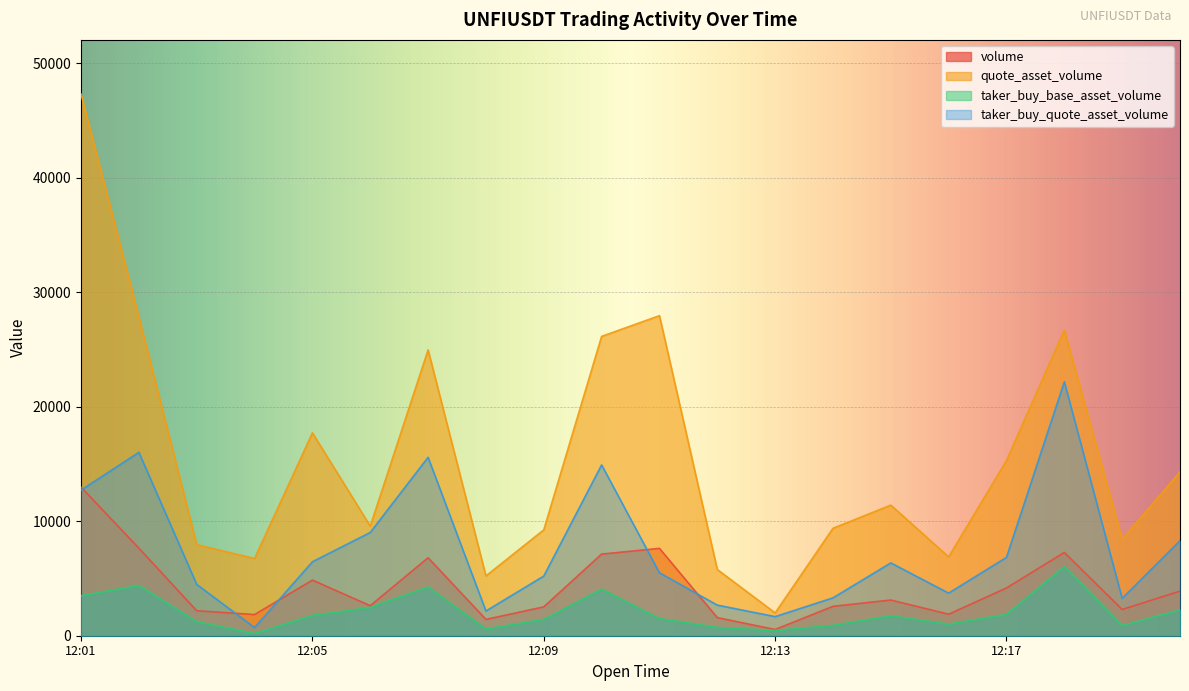

Where is the first local maximum for taker_buy_quote_asset_volume?

1687608120000